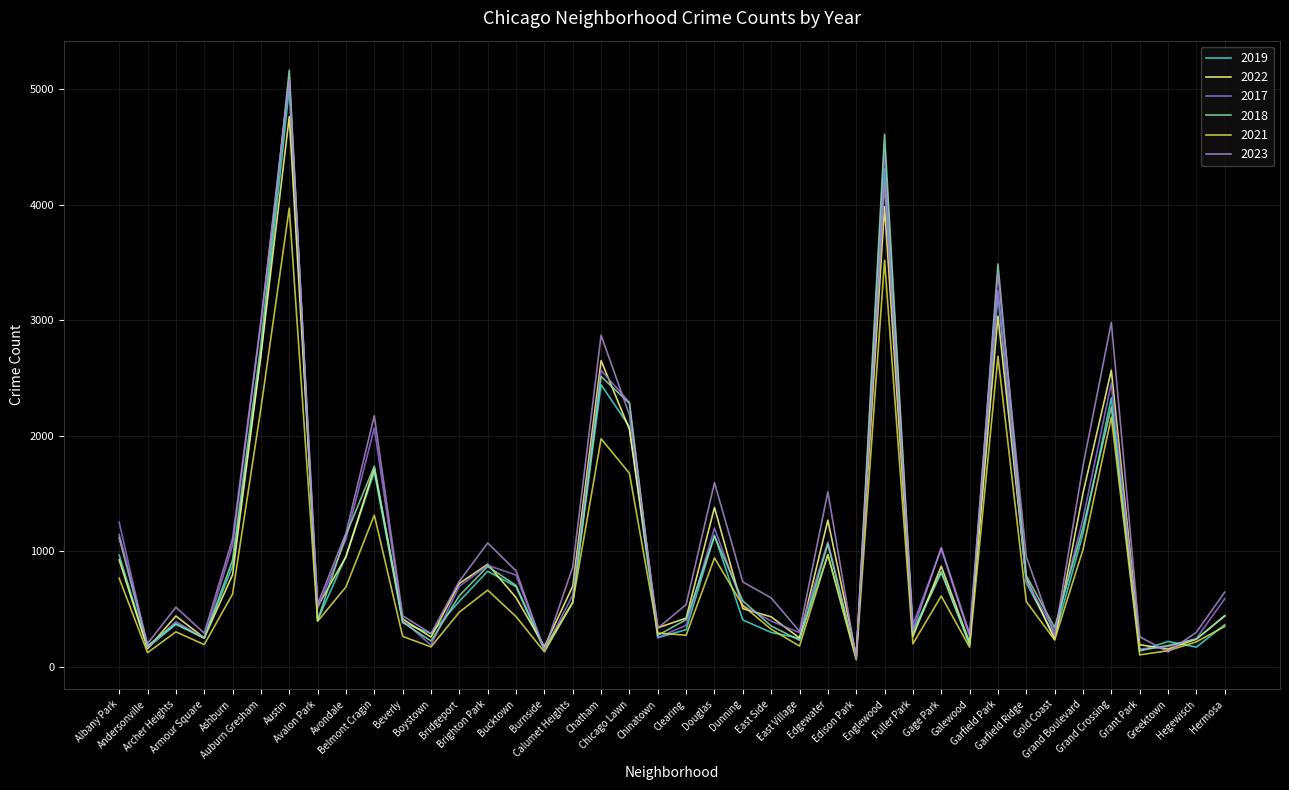

The value of 2021 at Armour Square is 193. True or false?

True